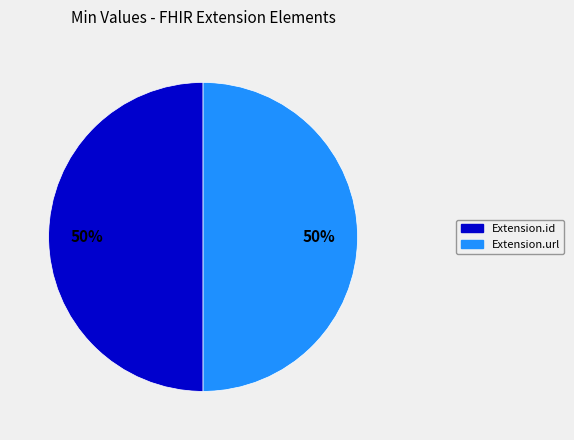

To the nearest percent, what is the average slice percentage?

50%